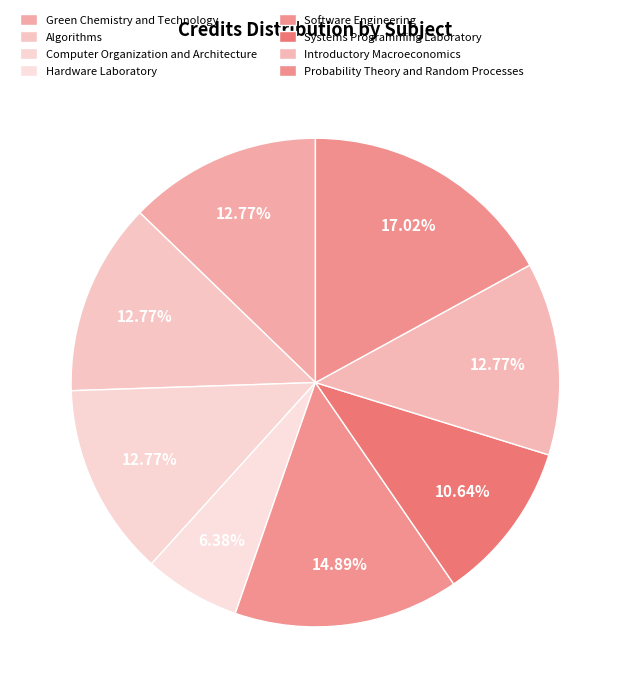

True or false: Green Chemistry and Technology accounts for 7% of the total.

False